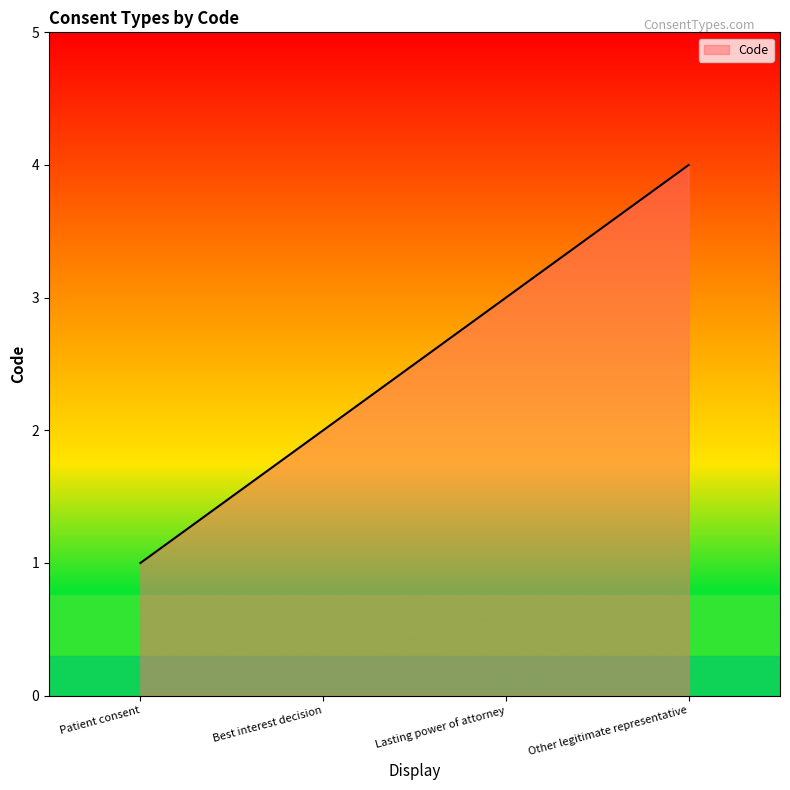

What position from the right is Patient consent?

4